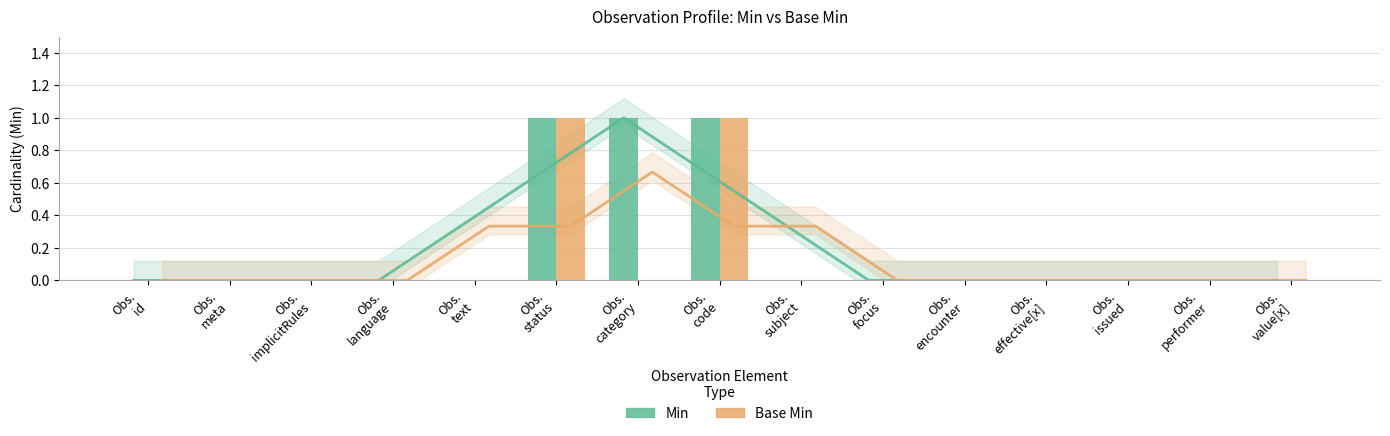

What is the highest value of the Min series?

1.0